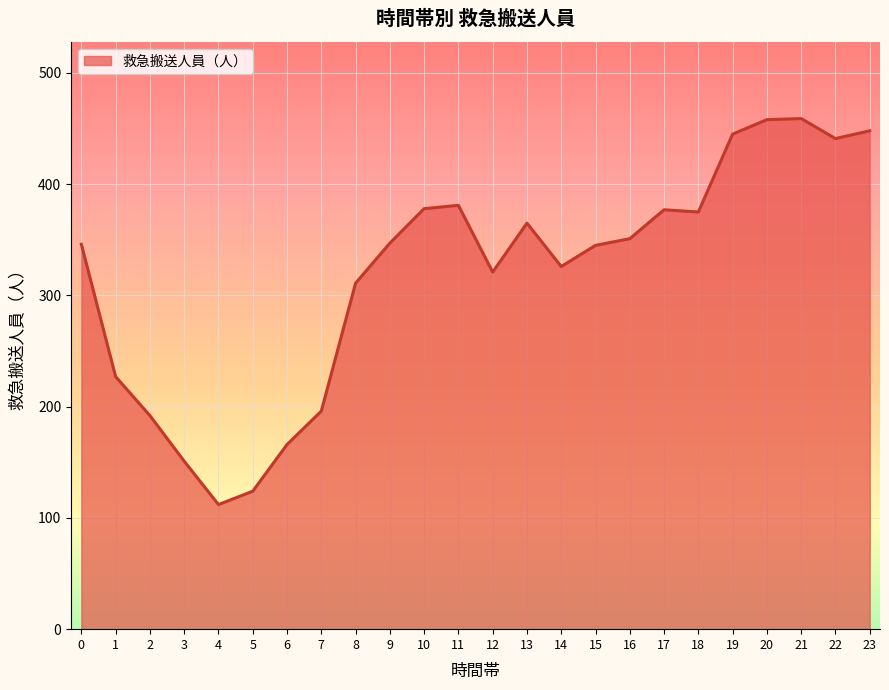

The chart shows a value of 294 at 21. True or false?

False